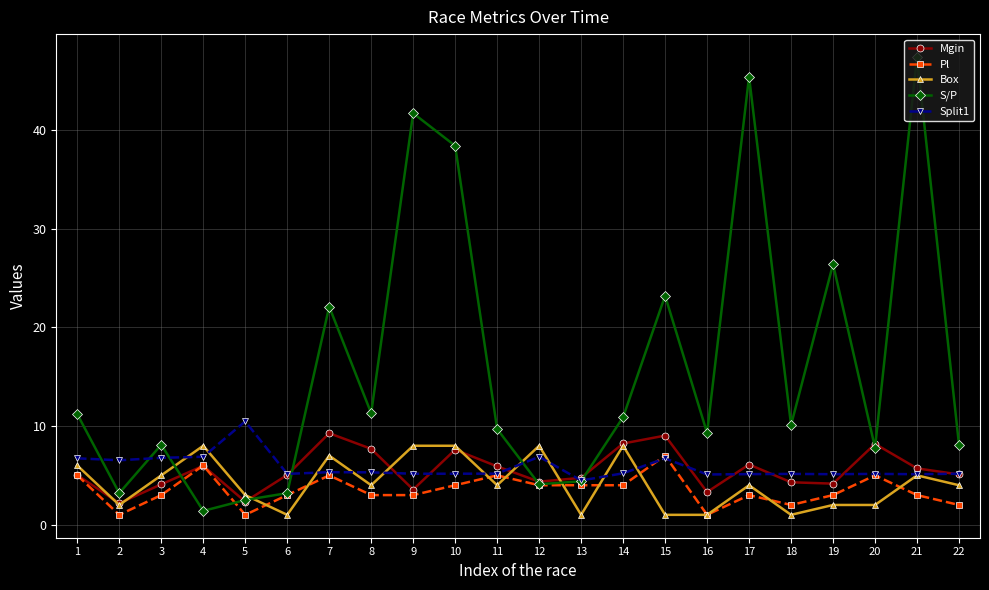

What is the highest value of the Mgin series?

9.3